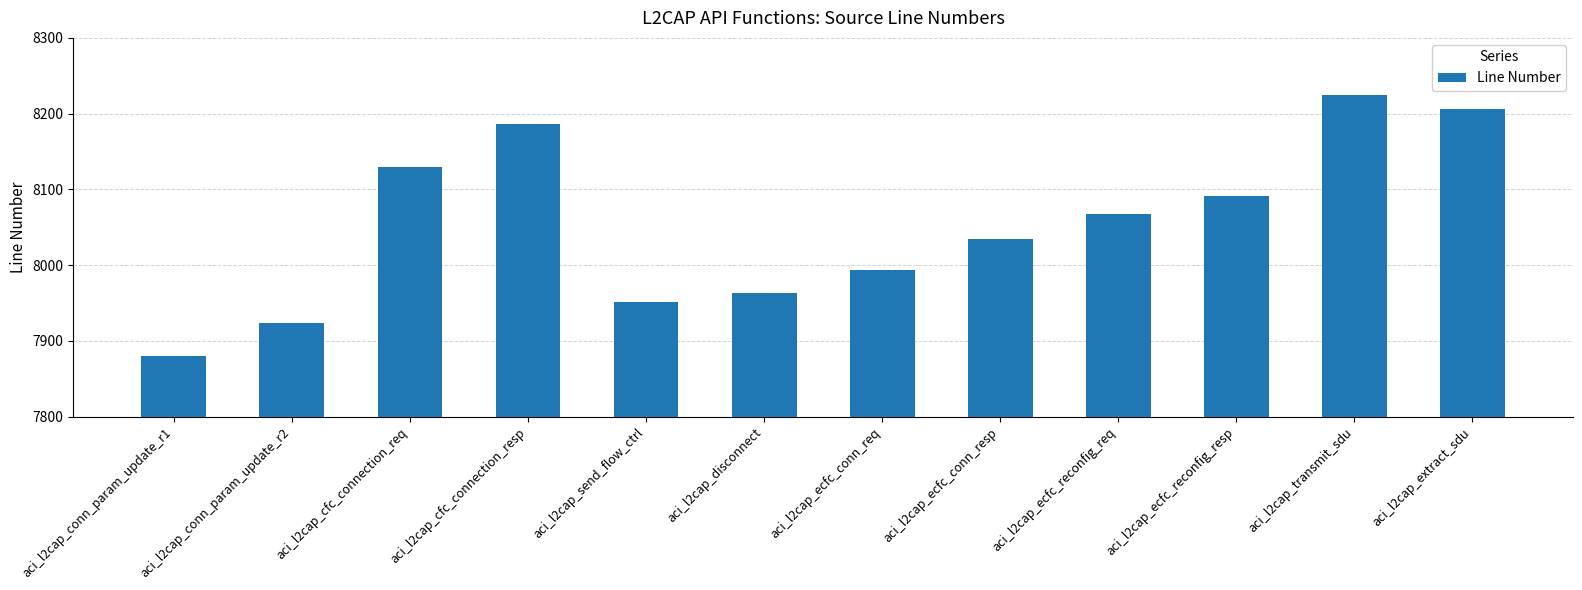

What is the difference between the values at aci_l2cap_ecfc_conn_resp and aci_l2cap_ecfc_reconfig_resp?

56